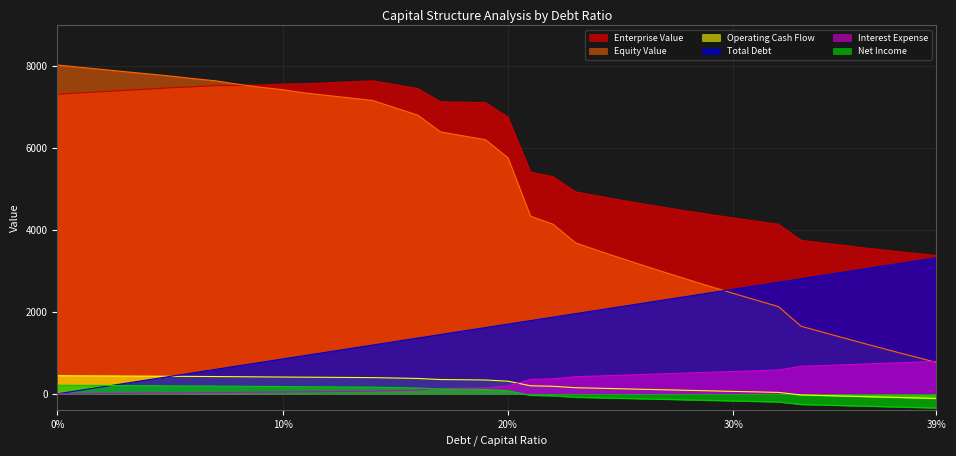

Which series has the widest spread of values?

Equity Value